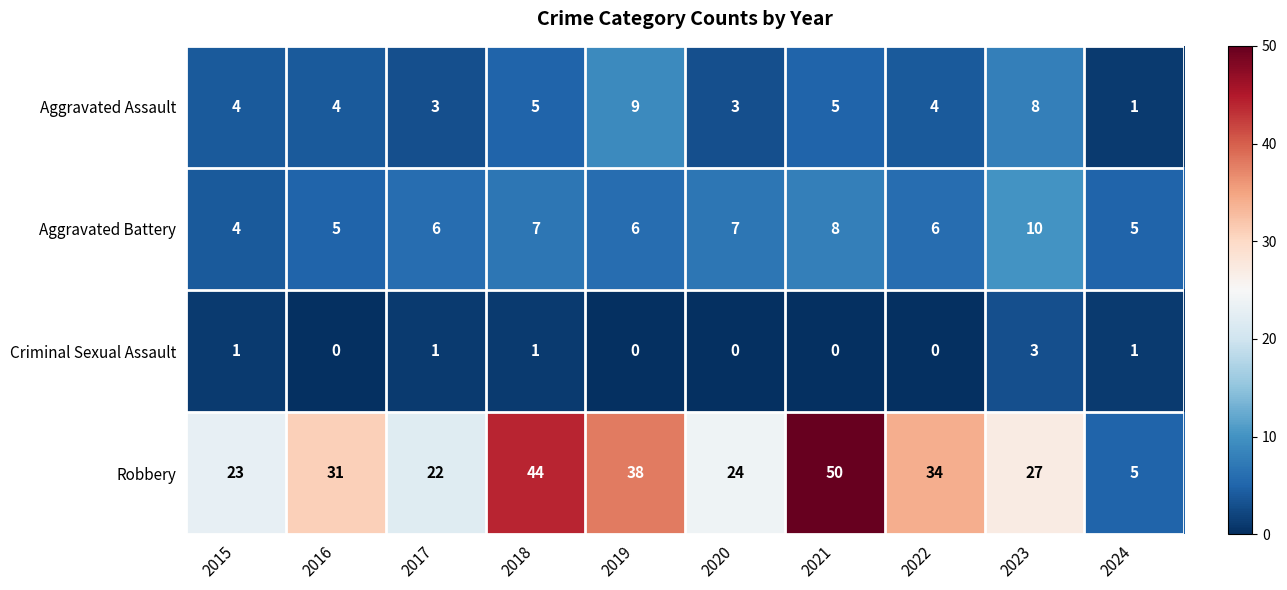

At 2019, list the series in order from smallest to largest.

Criminal Sexual Assault, Aggravated Battery, Aggravated Assault, Robbery